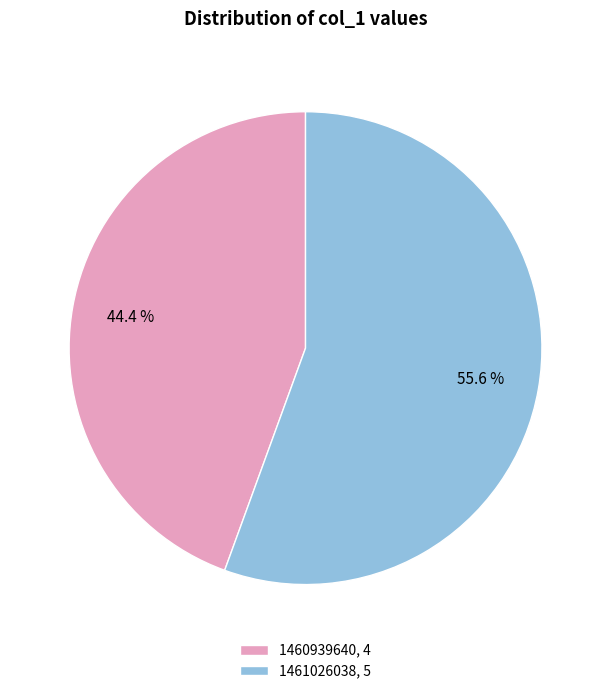

What percentage is the 1461026038 slice, to the nearest percent?

56%